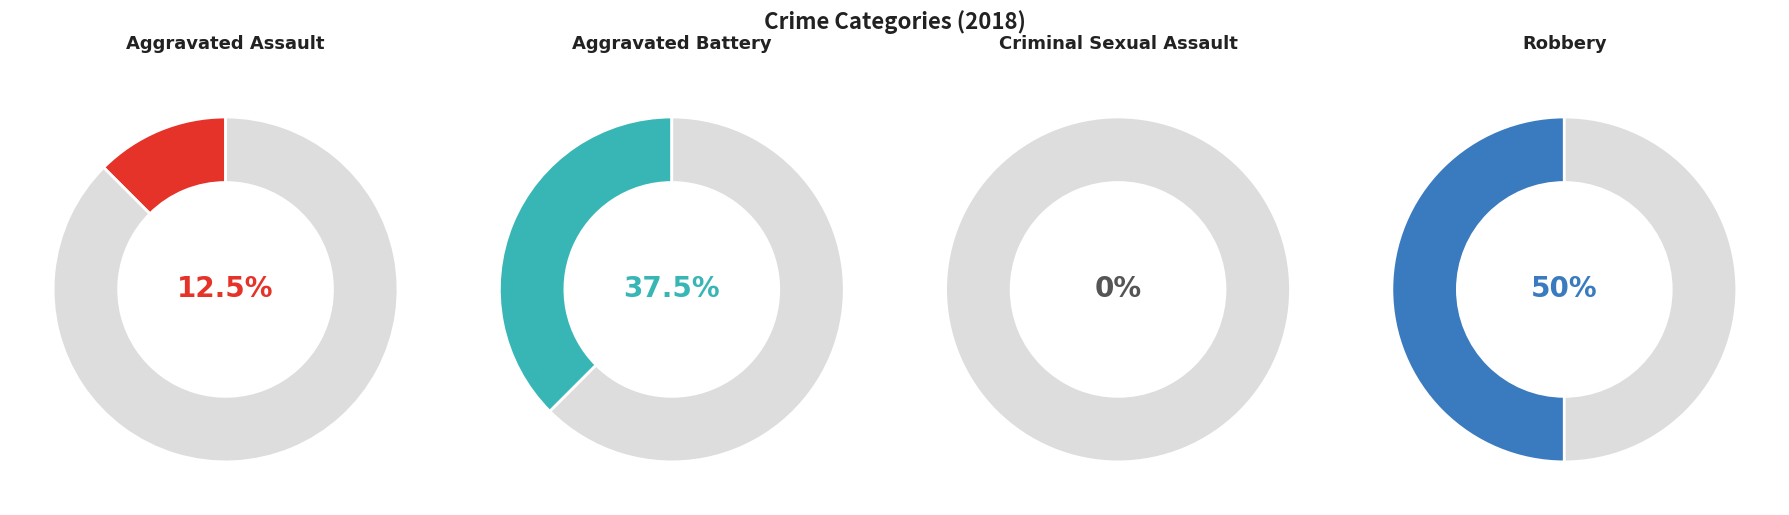

How many slices are in this pie chart?

4